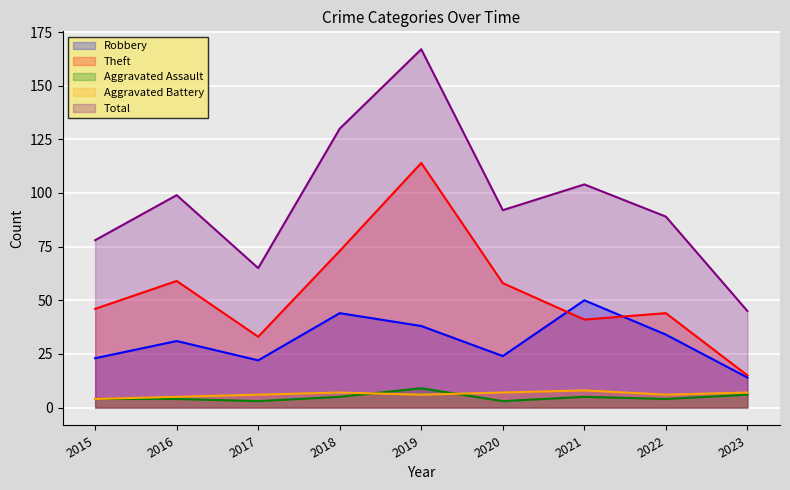

True or false: Aggravated Battery and Theft intersect in this chart.

False